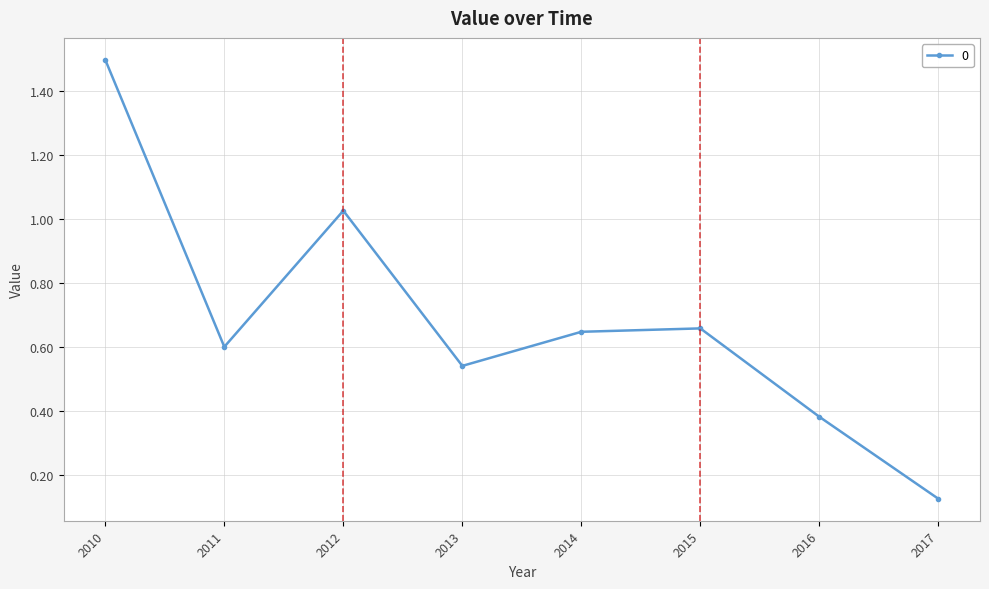

Is it true that the value at 2011 is 1.0?

False